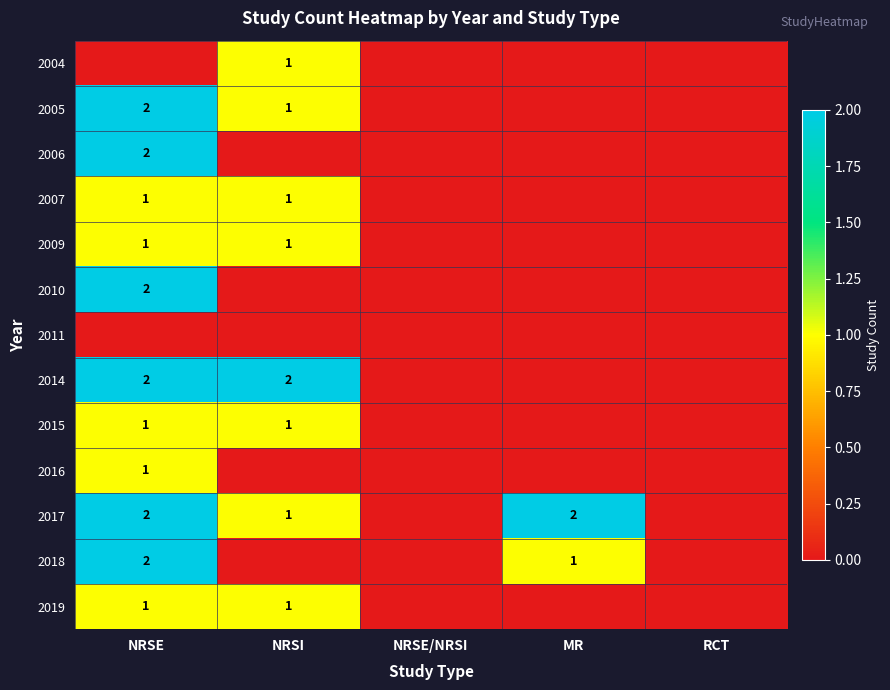

Which category has the highest value in the 2016 series?

NRSE